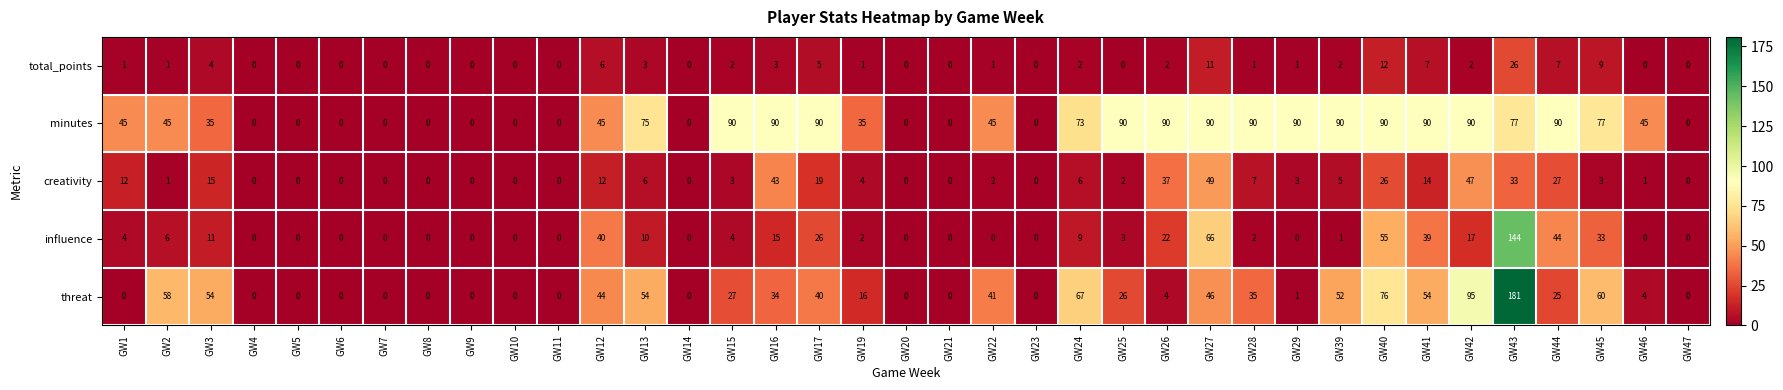

True or false: total_points has a value of 15 at GW45.

False